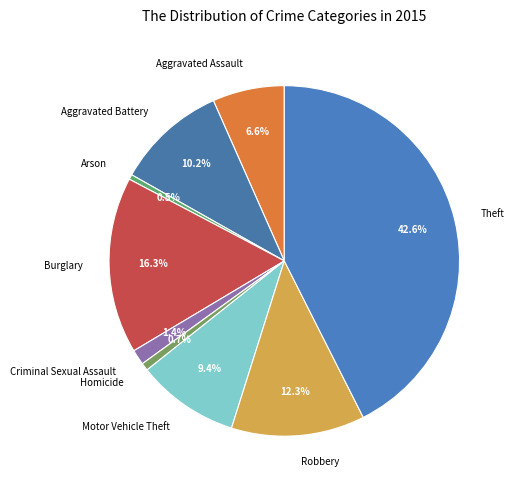

Which category has the biggest portion of the pie?

Theft